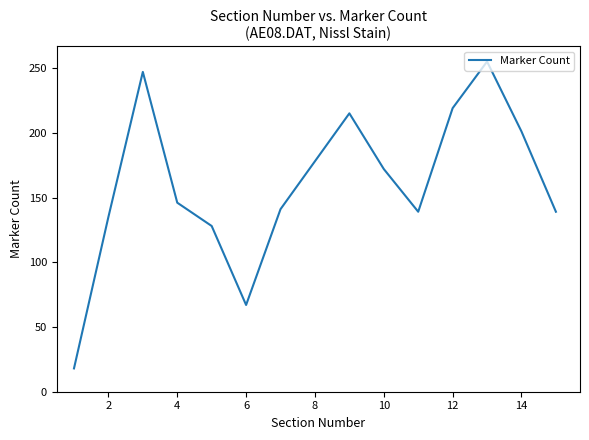

What is the difference between the maximum and minimum values?

237